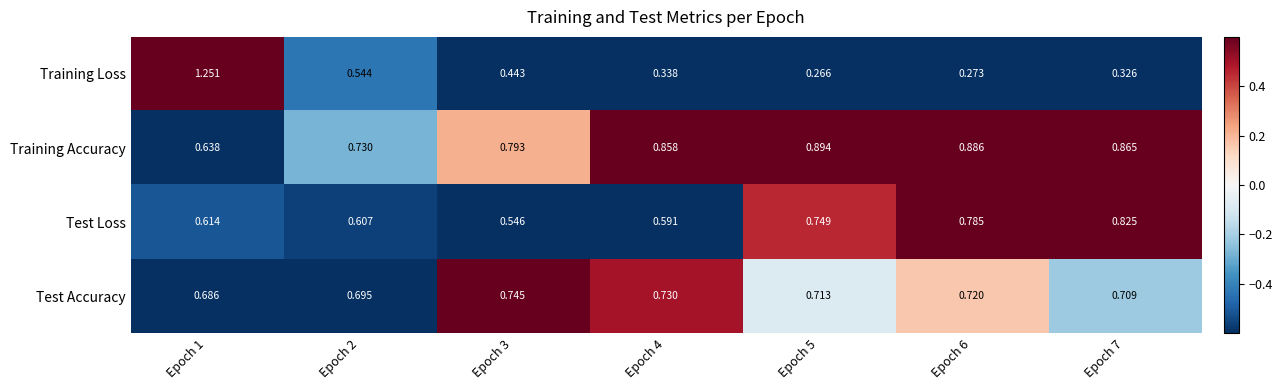

Rank the series by their maximum value, from highest to lowest.

Training Loss, Training Accuracy, Test Loss, Test Accuracy